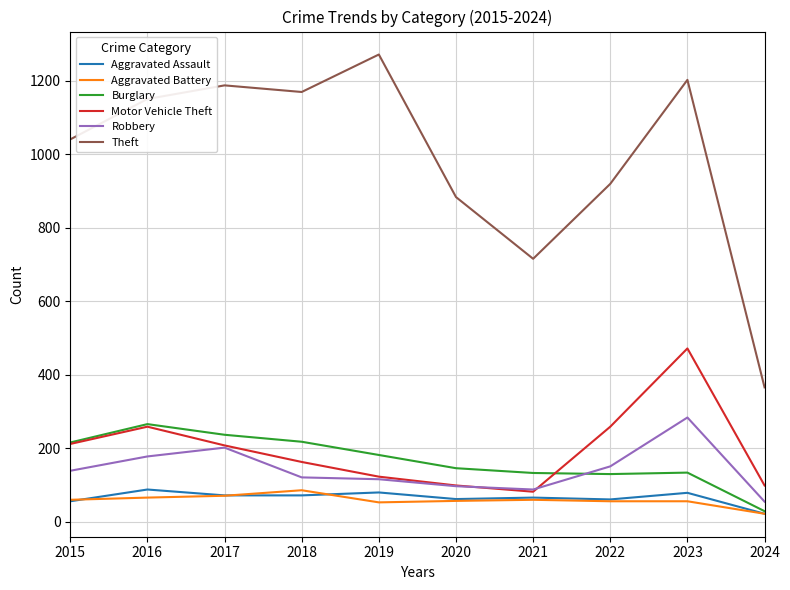

Which category has the highest value across all series?

2019